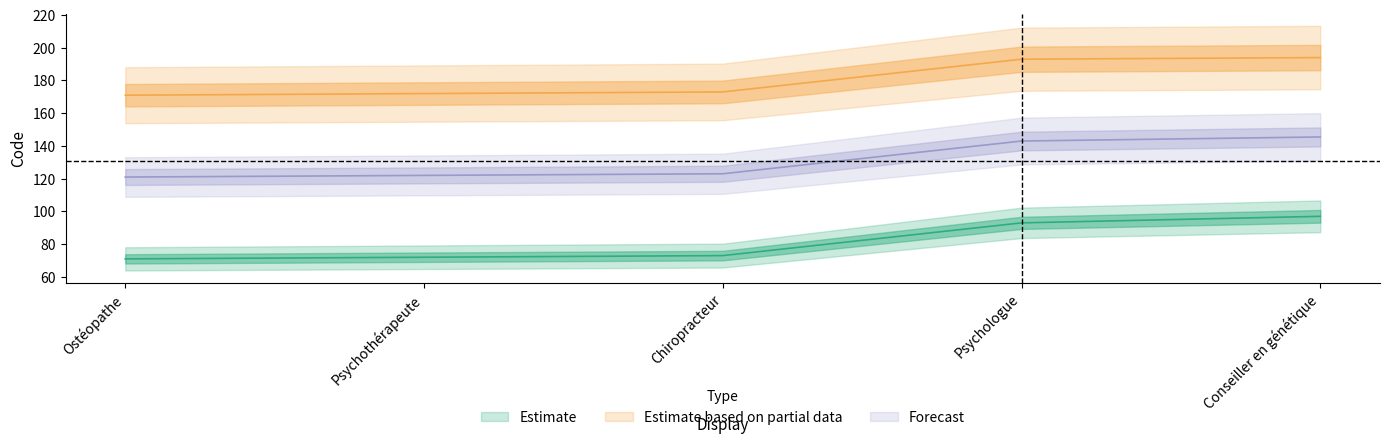

What position from the right is Psychologue?

2